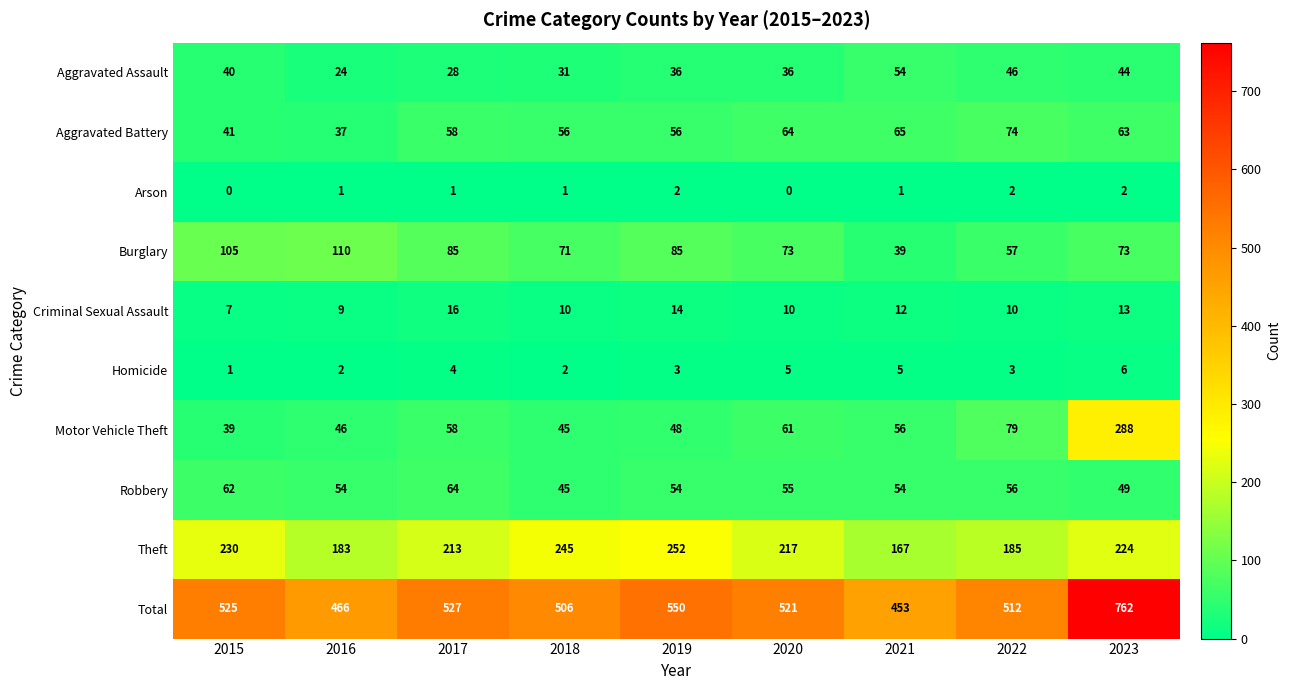

What is the difference between the Criminal Sexual Assault values at 2015 and 2023?

6